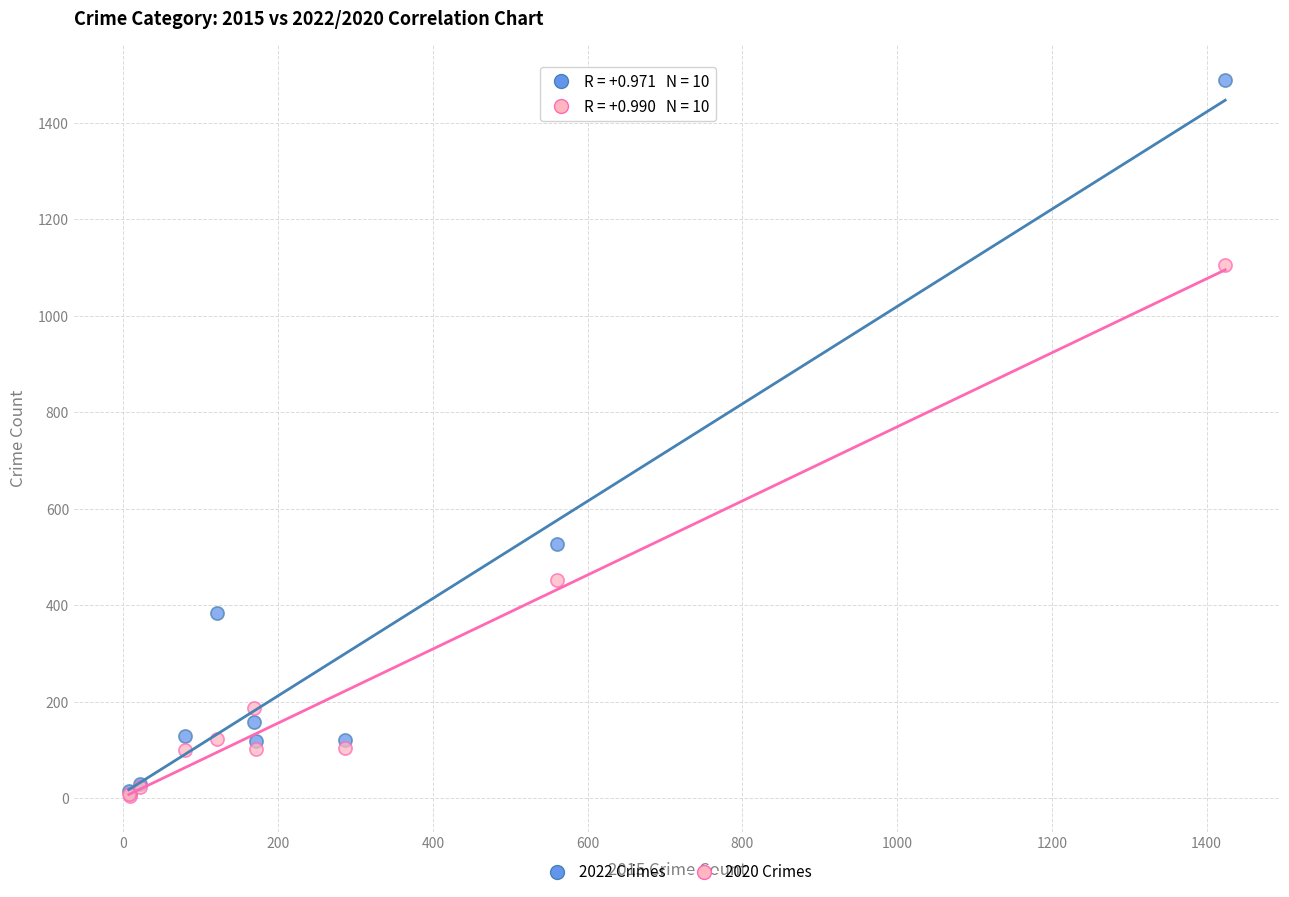

Across all series, what Y value is closest to 747?

527